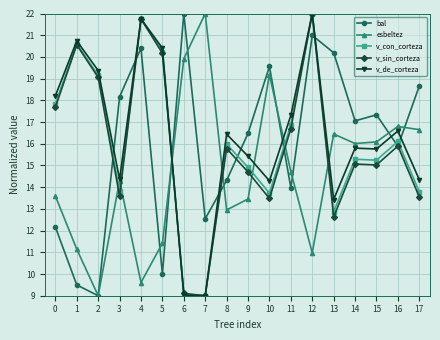

What is the difference between the maximum and minimum values in the v_sin_corteza series?

13.0